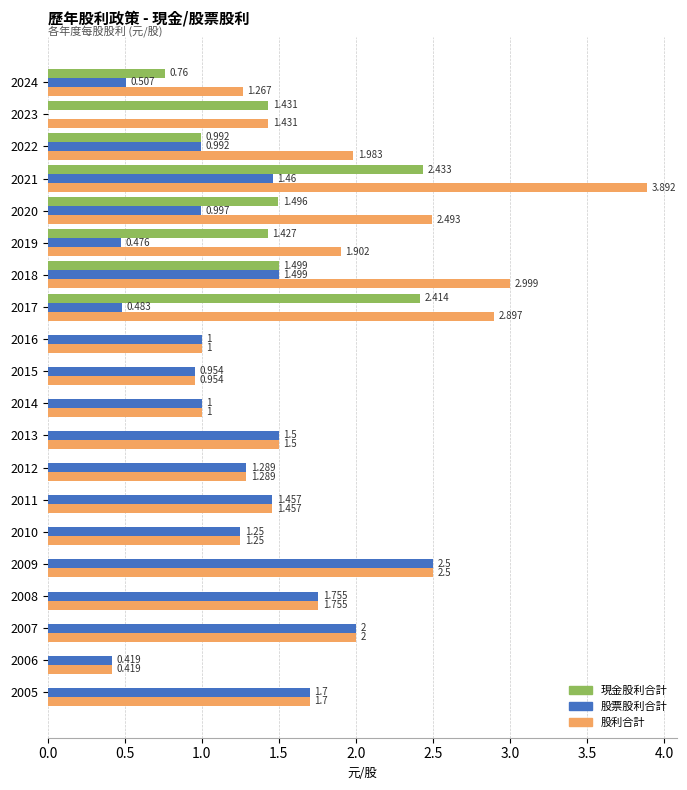

Is the value of 股票股利合計 at 2013 greater than the value of 股利合計 at 2015?

Yes